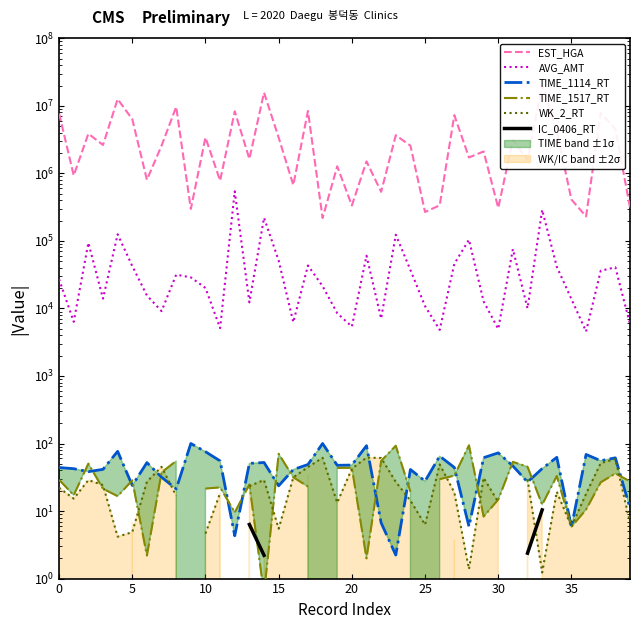

What is the difference between the second highest and minimum values in the TIME_1114_RT series?

97.8